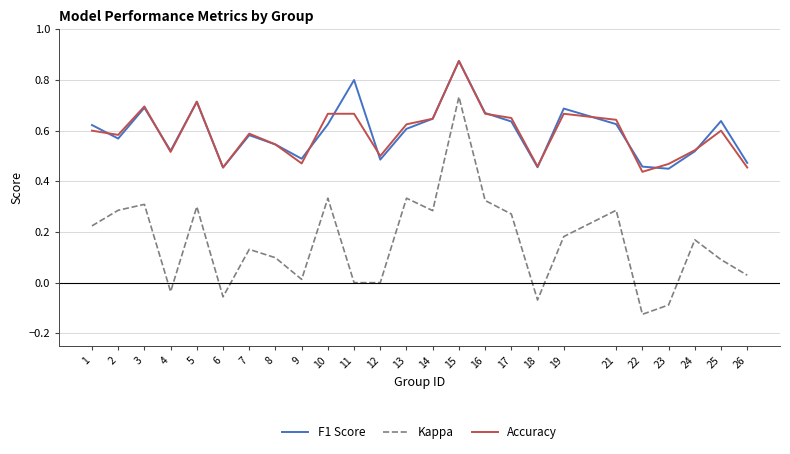

At which label does Kappa reach its peak?

15